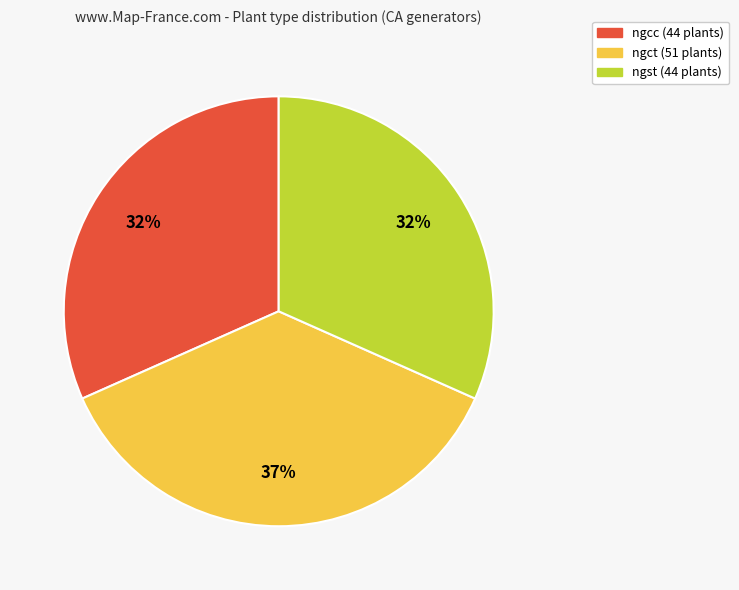

Is there a majority slice in this chart?

No